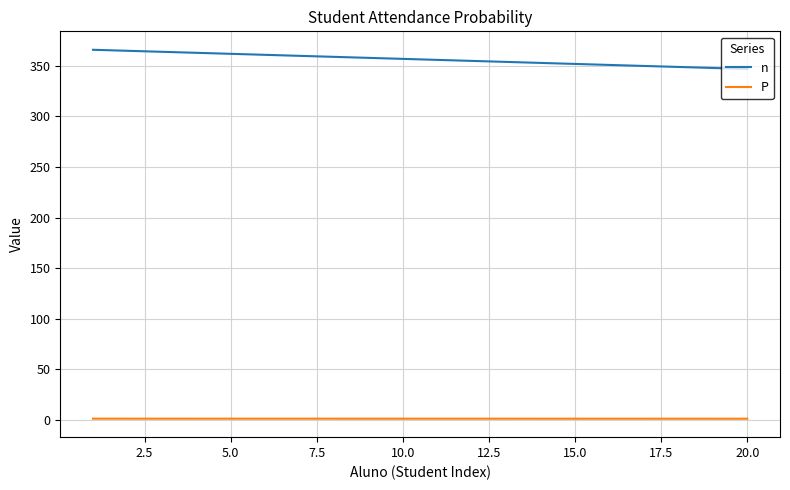

True or false: P and n intersect in this chart.

False